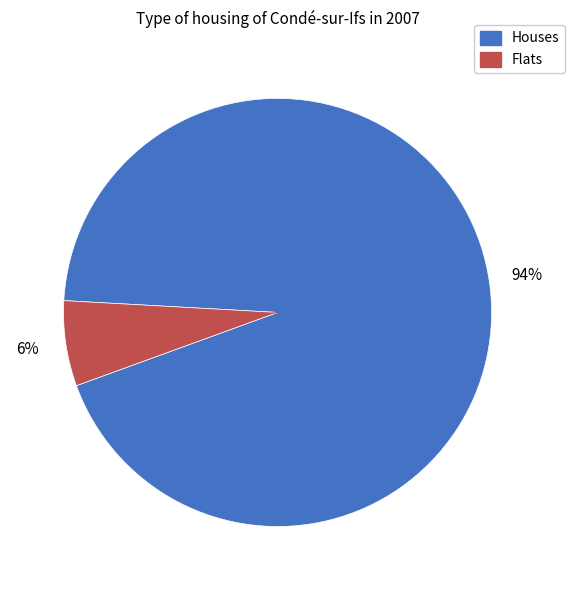

Is there a majority slice in this chart?

Yes